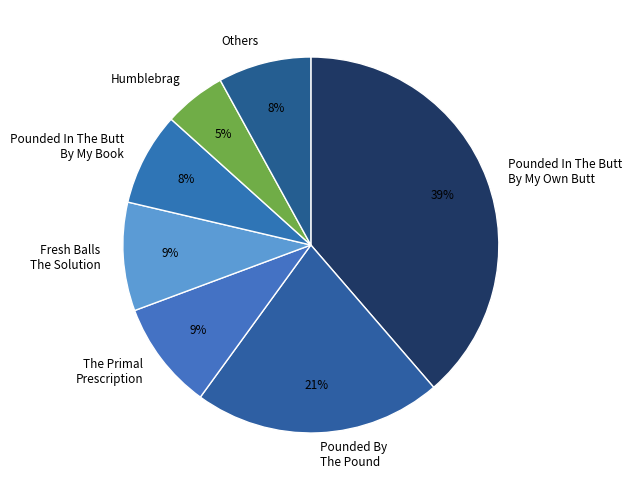

What percentage is the Others slice, to the nearest percent?

8%